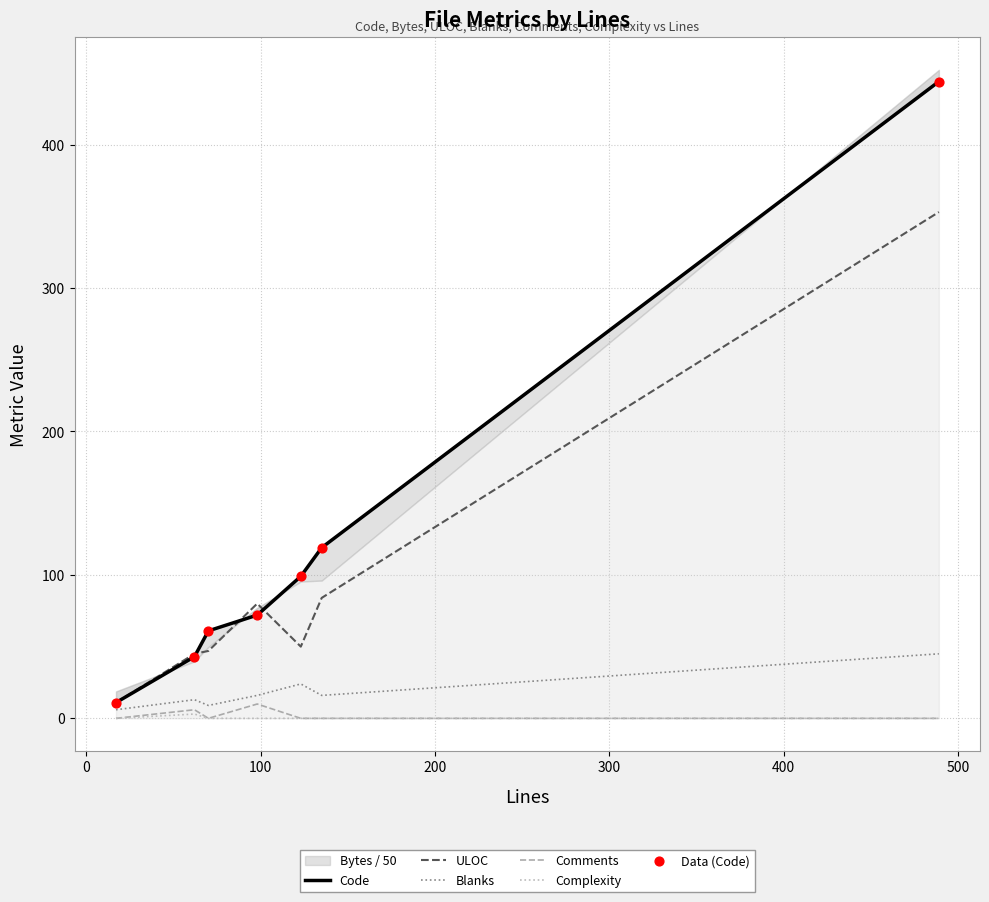

What is the highest value of the Comments series?

10